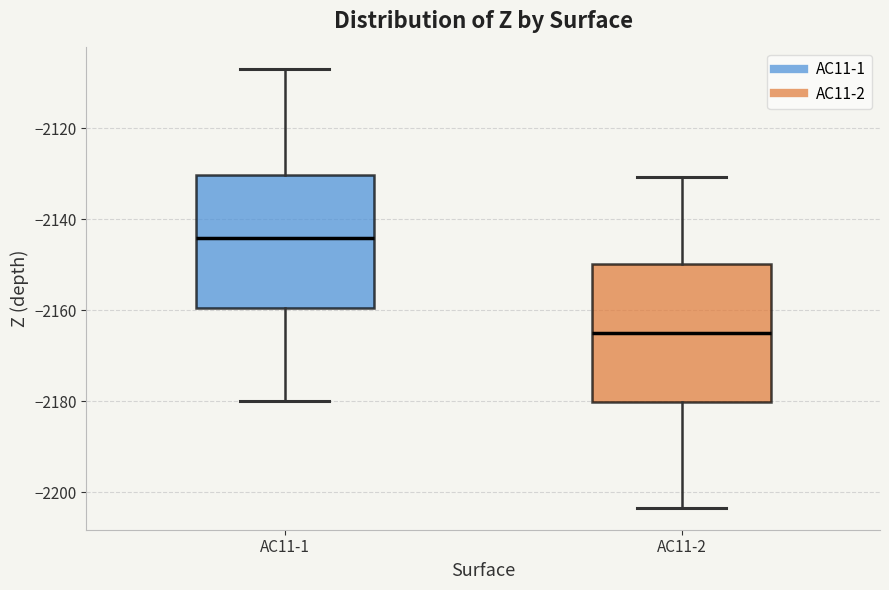

Where does the lower whisker of the box for АС11-1 end on the y-axis? The values are not printed on the chart, so give them approximately, as read against the axis.

-2180